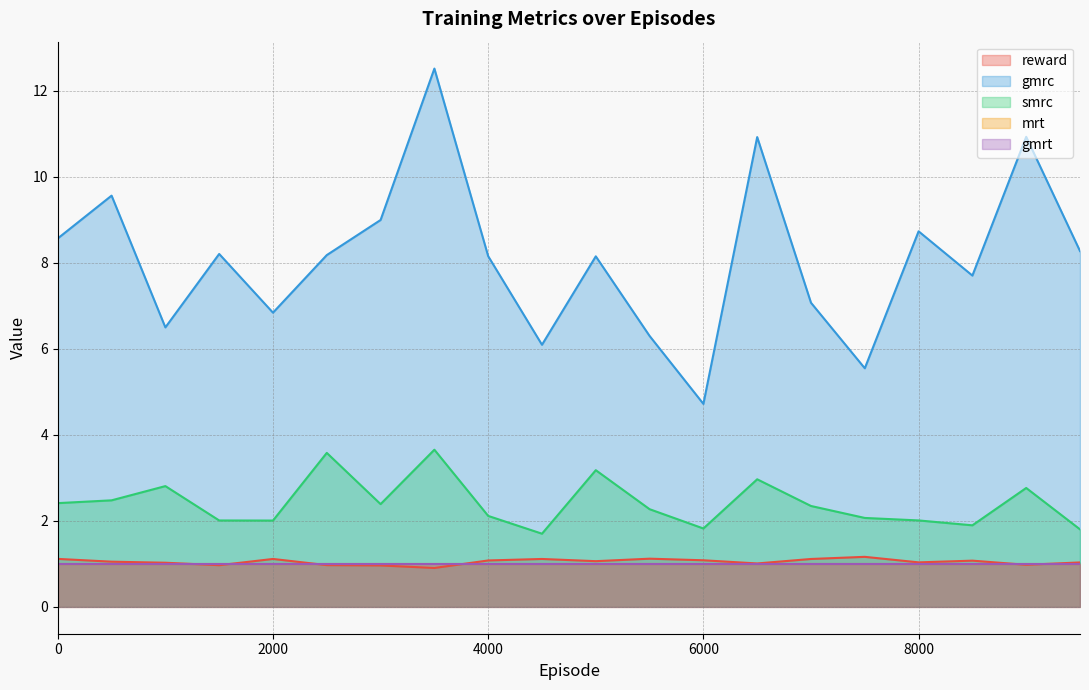

List the labels in order of smrc value, smallest first.

4500, 9500, 6000, 8500, 2000, 1500, 8000, 7500, 4000, 5500, 7000, 3000, 0, 500, 9000, 1000, 6500, 5000, 2500, 3500